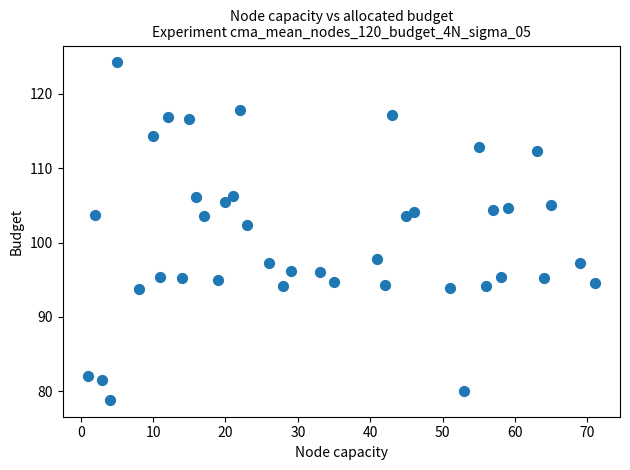

What is the range of X values (max minus min)?

70.0